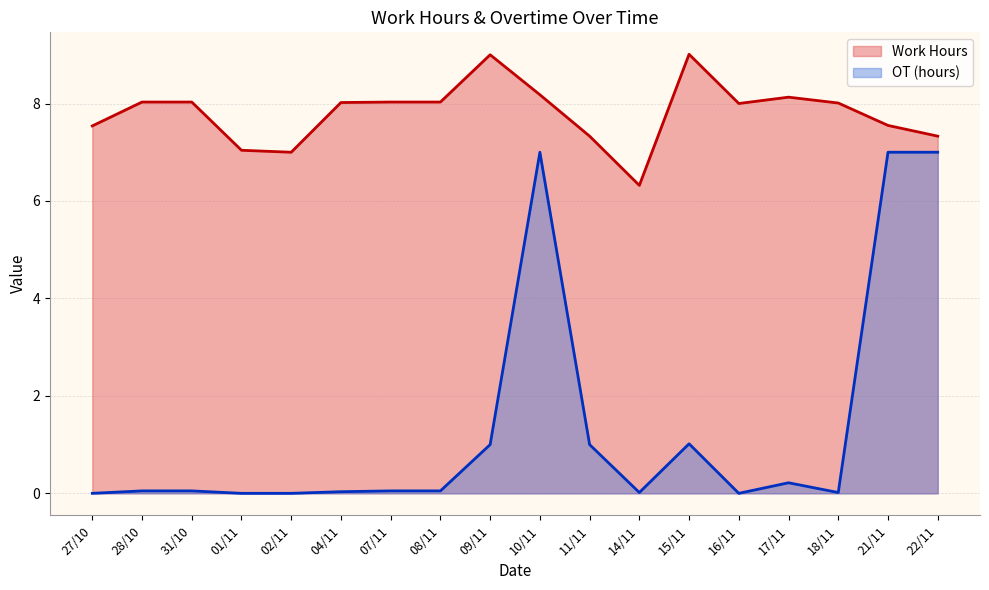

True or false: Work Hours and OT (m) cross at least once.

False